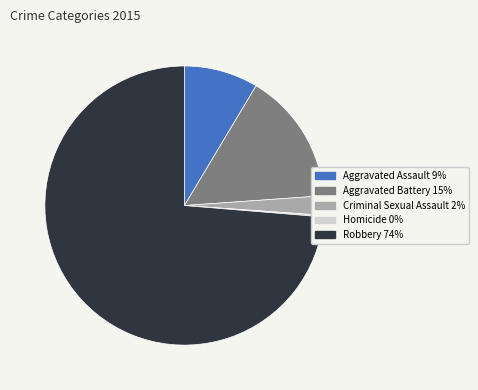

Between Aggravated Battery and Aggravated Assault, which is larger?

Aggravated Battery